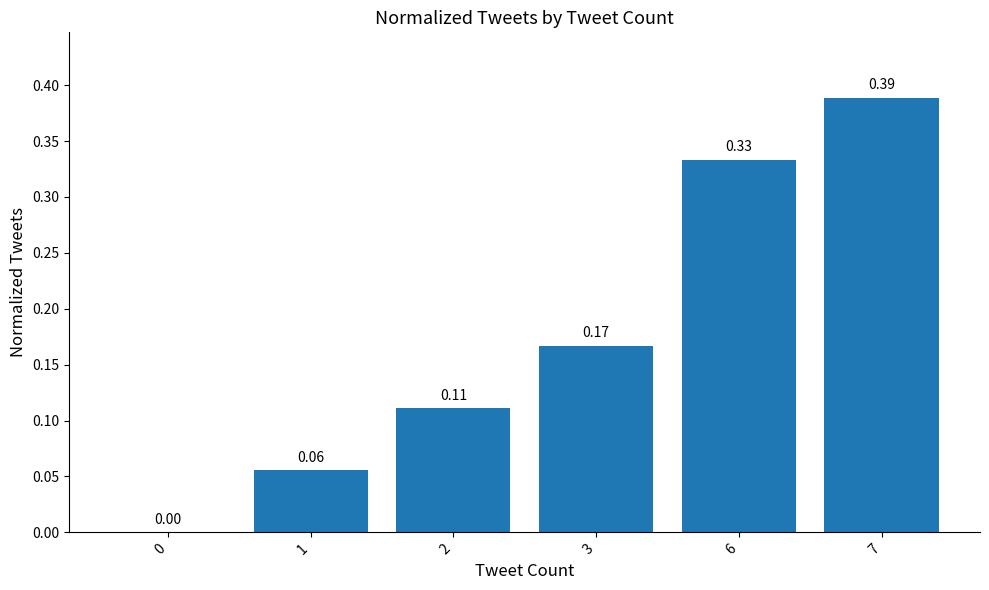

Is it true that the value at 0 is 0.1?

False